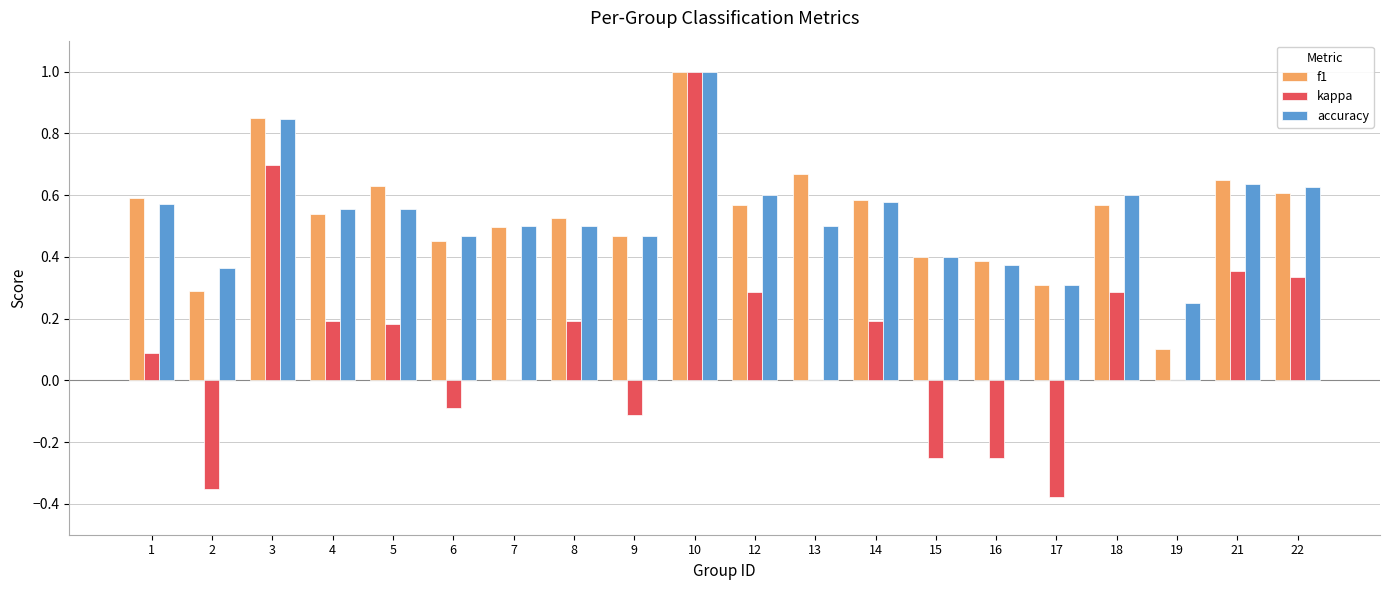

The f1 series shows 0.6 at 21. True or false?

True